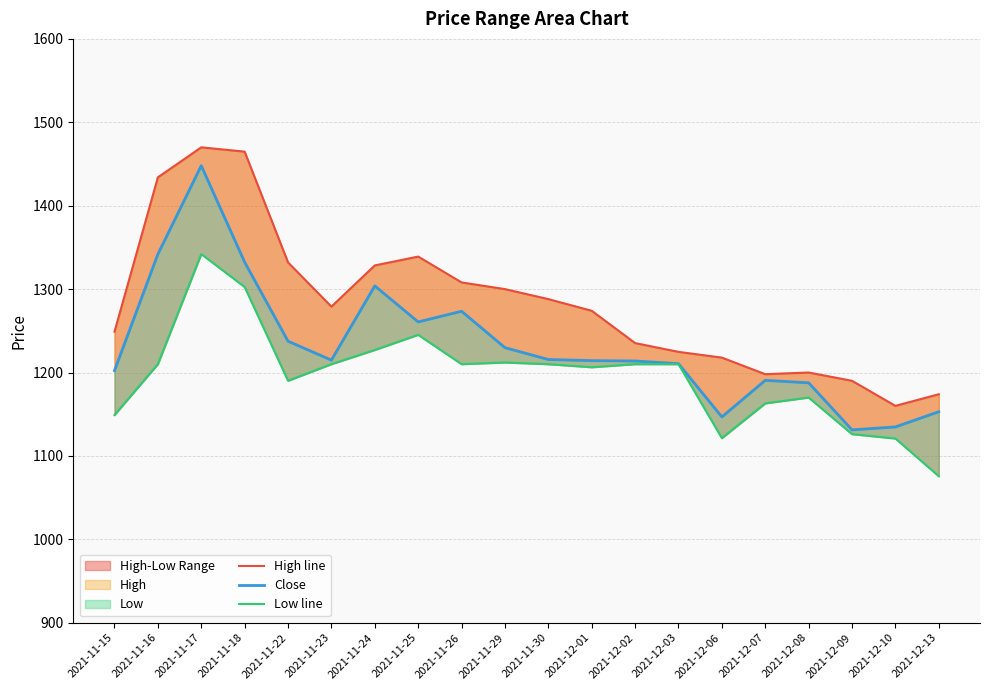

What position from the right is 2021-11-15?

20